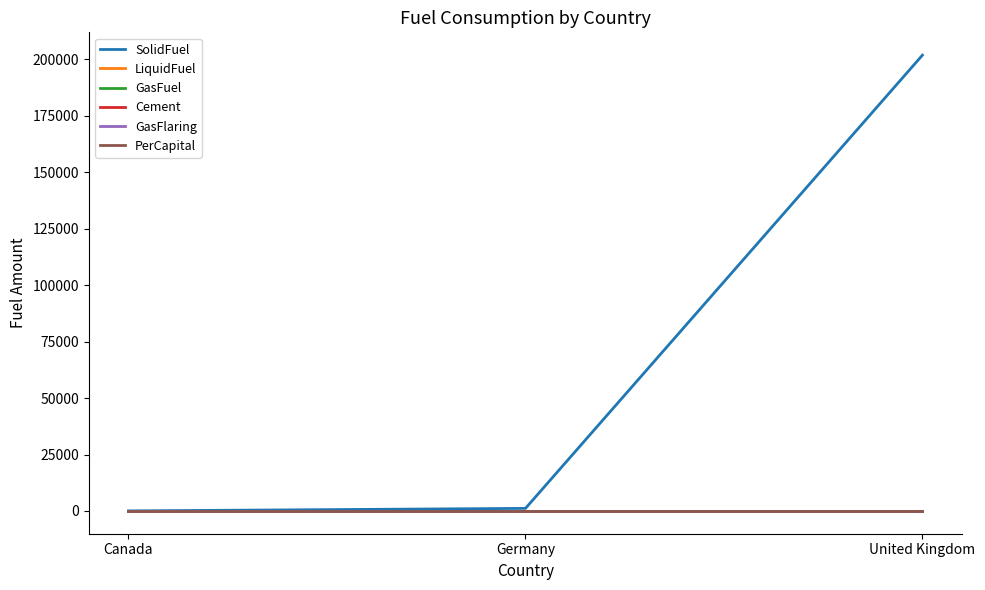

True or false: GasFuel has a value of 0 at Canada.

True